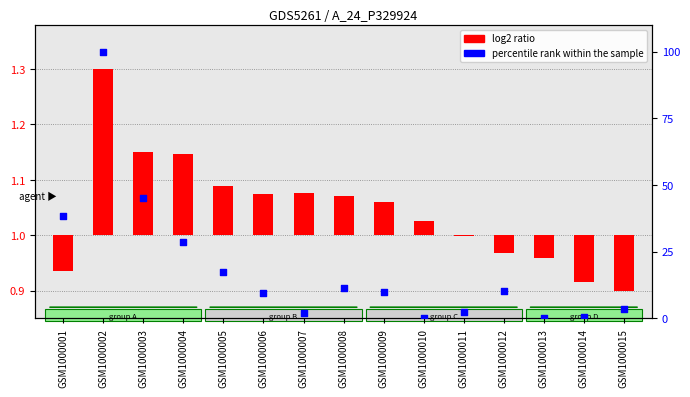

What is the change in value from GSM1000006 to GSM1000007?

-7.4